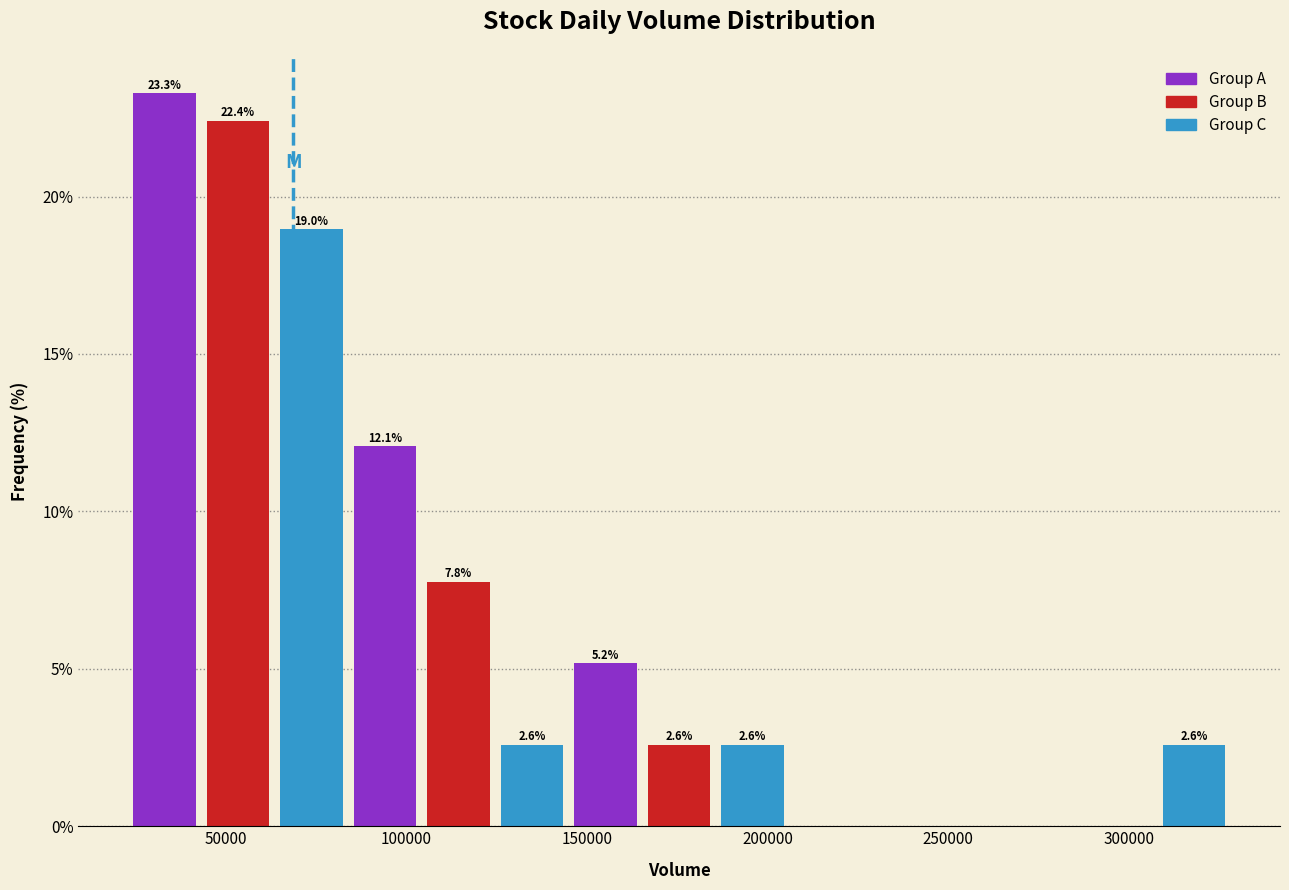

Which range on the x-axis has the tallest bar?

25000 to 45000